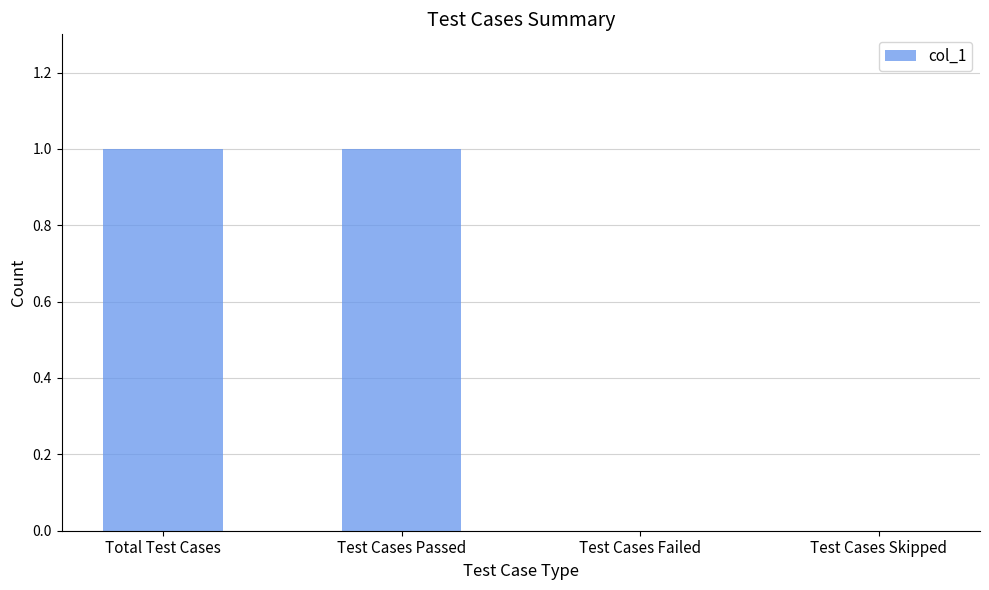

The chart shows a value of 1 at Test Cases Skipped. True or false?

False